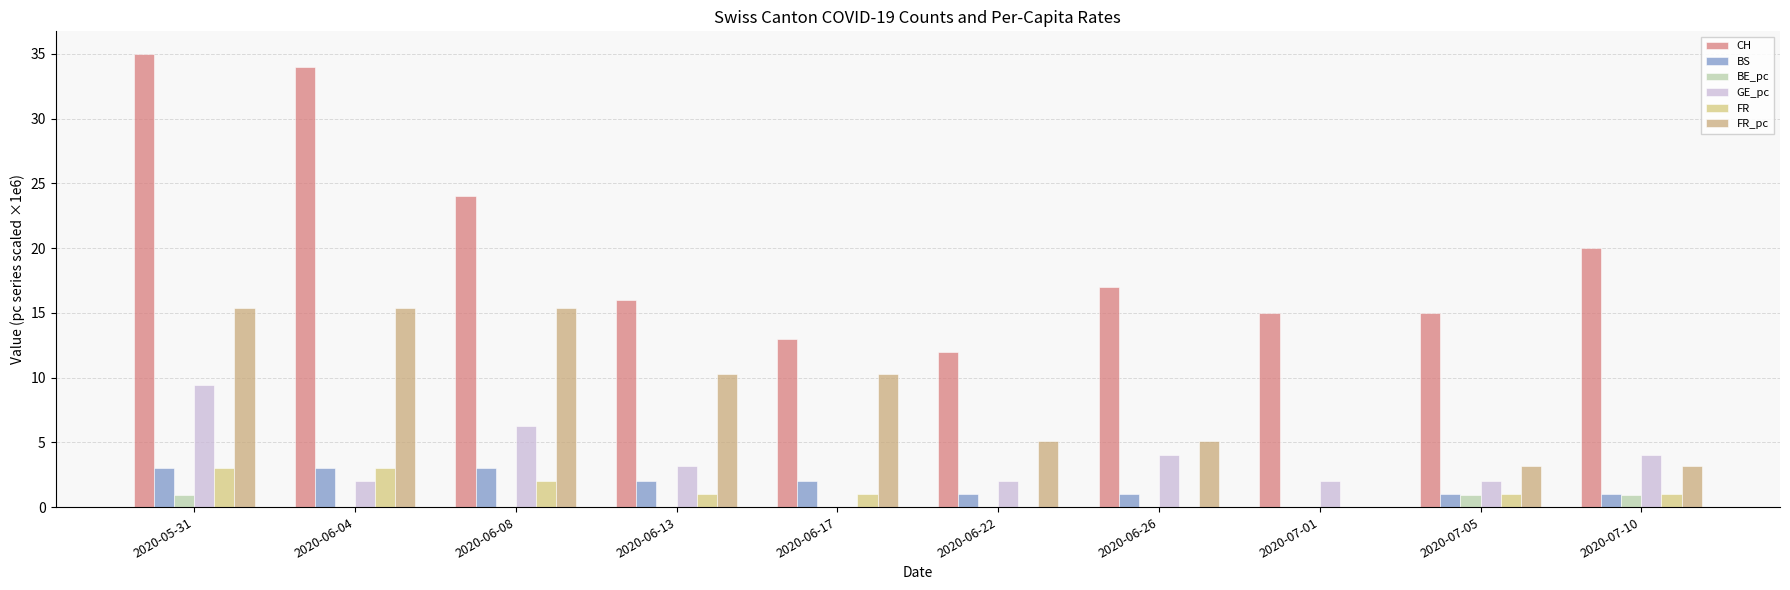

What is the maximum value for BE_pc?

1.0